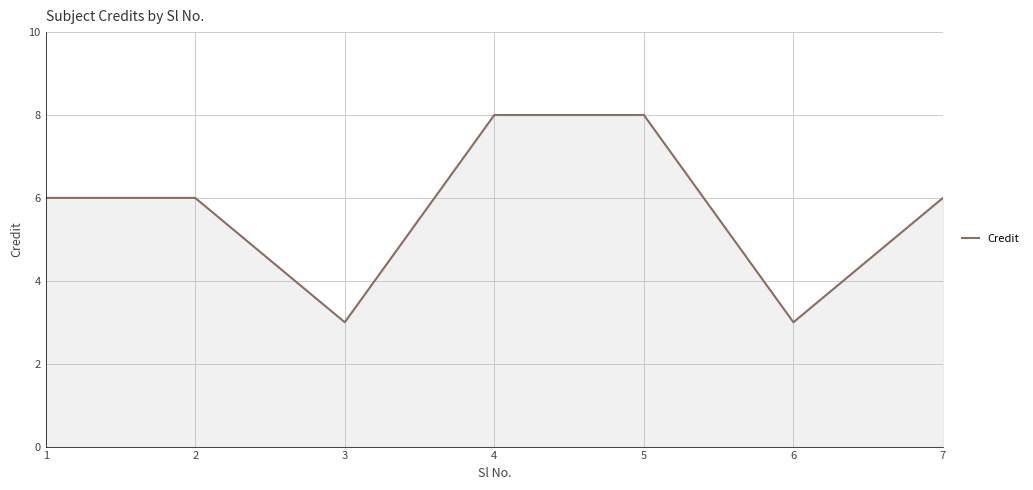

What is the greatest value displayed?

8